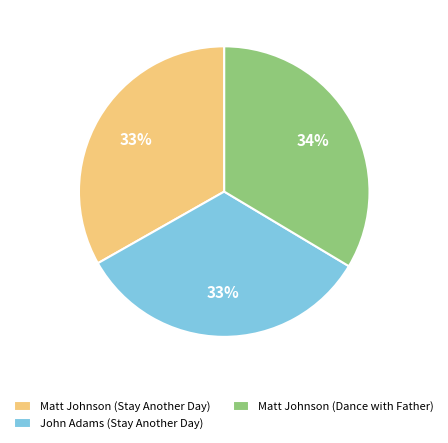

True or false: Matt Johnson (Dance with Father) accounts for 43% of the total.

False